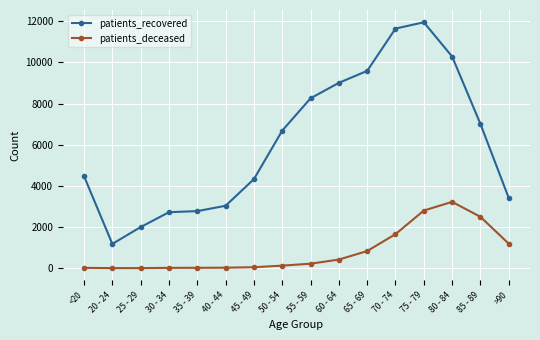

True or false: patients_deceased and patients_recovered intersect in this chart.

False